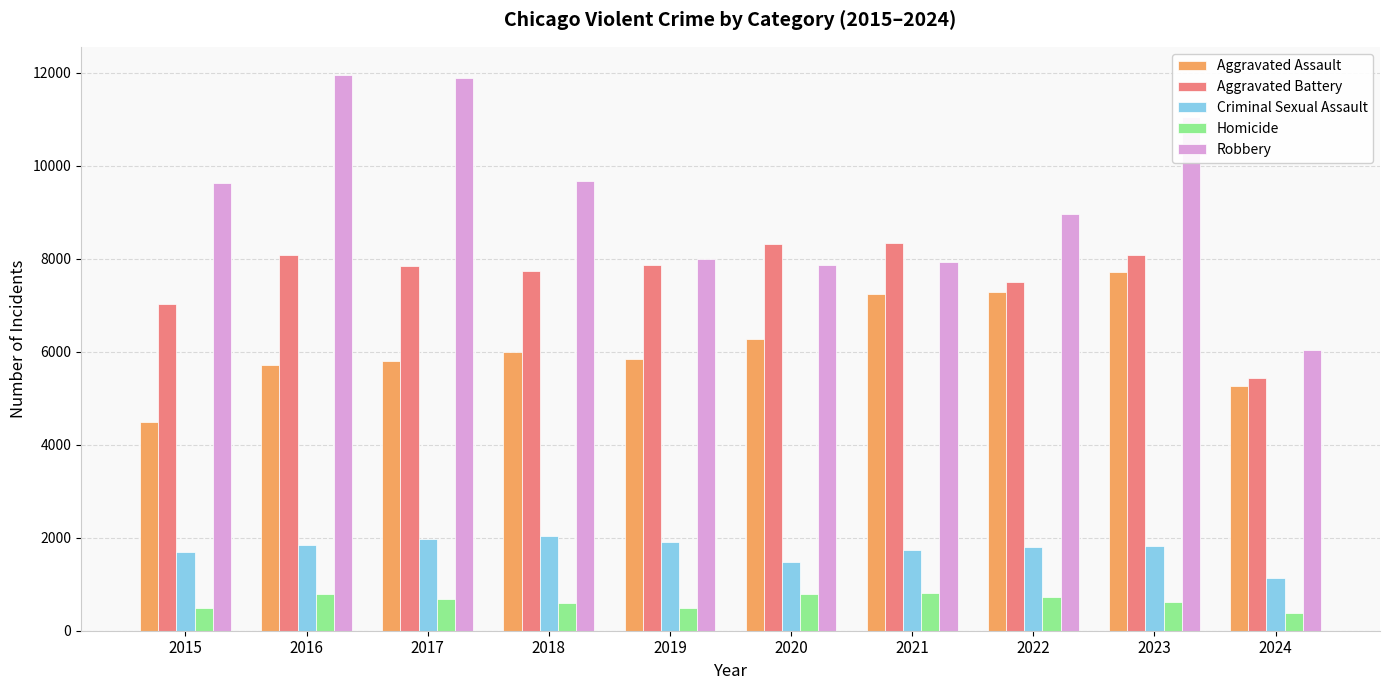

What is the minimum value shown in the chart?

387